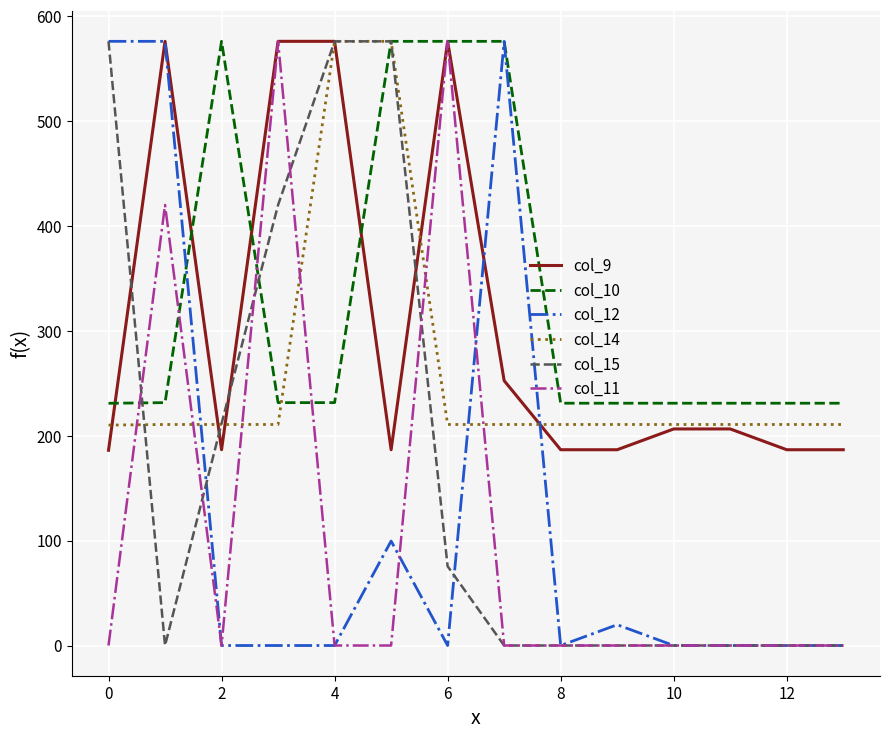

How many lines are shown in the chart?

6